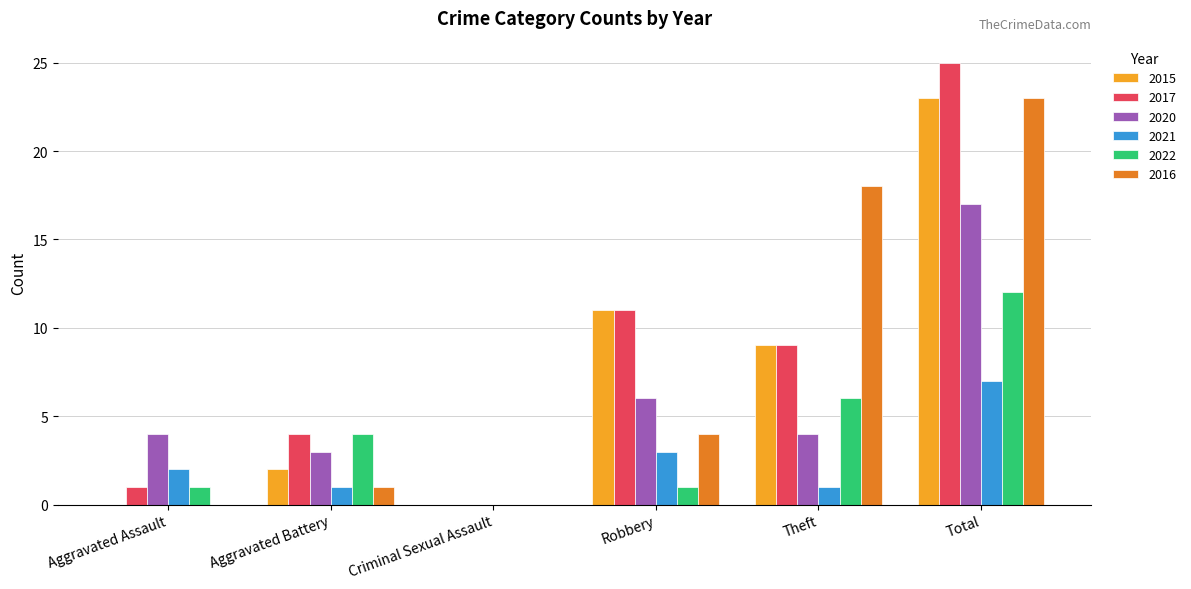

What is the total value across all series at Theft?

47